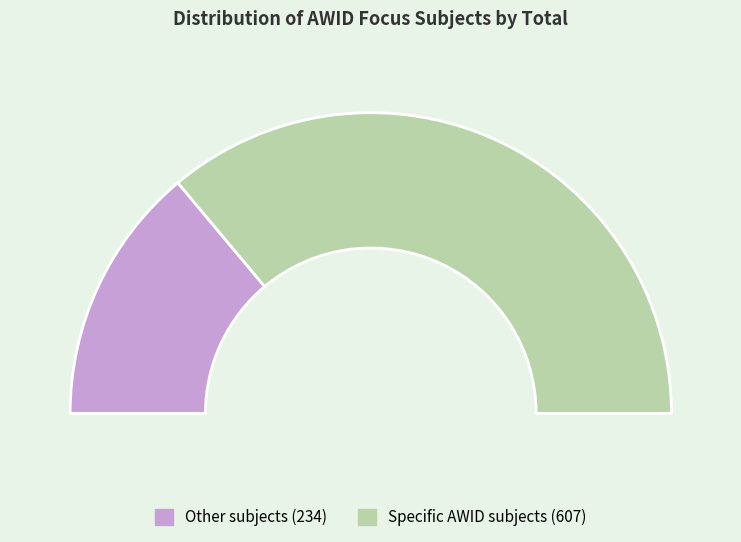

Is there a majority slice in this chart?

Yes